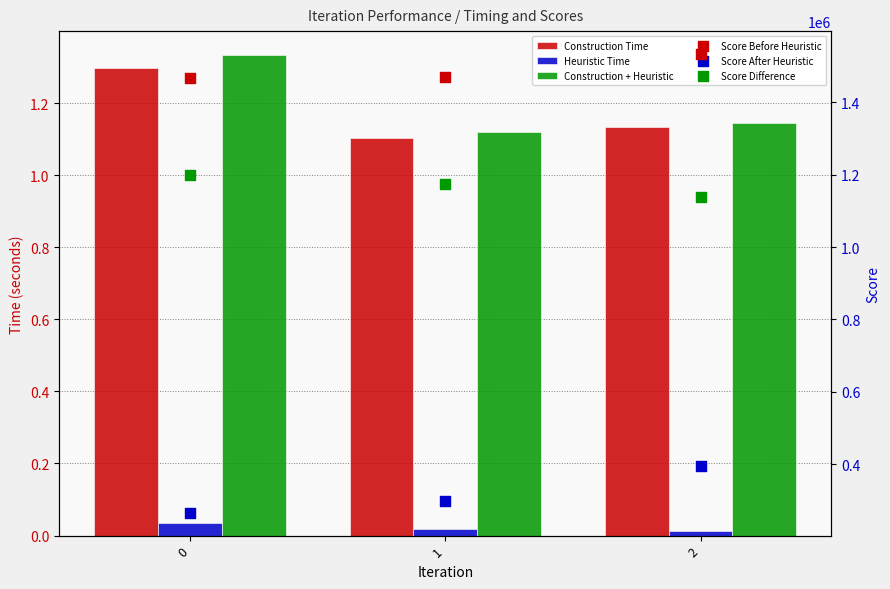

Which series reaches the maximum Y coordinate?

Score Before Heuristic